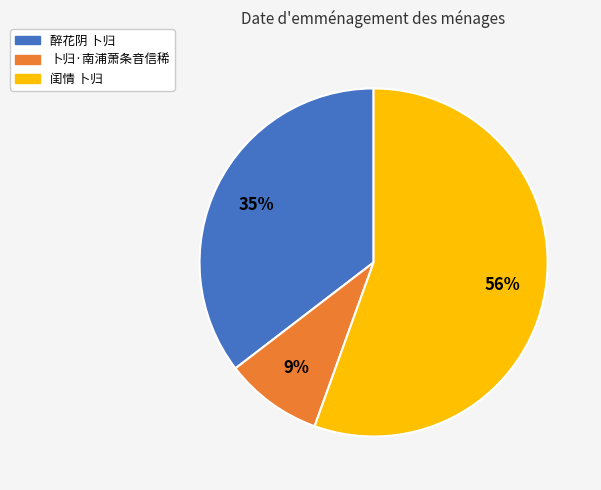

Rank the categories by value from lowest to highest.

卜归·南浦萧条音信稀, 醉花阴 卜归, 闺情 卜归